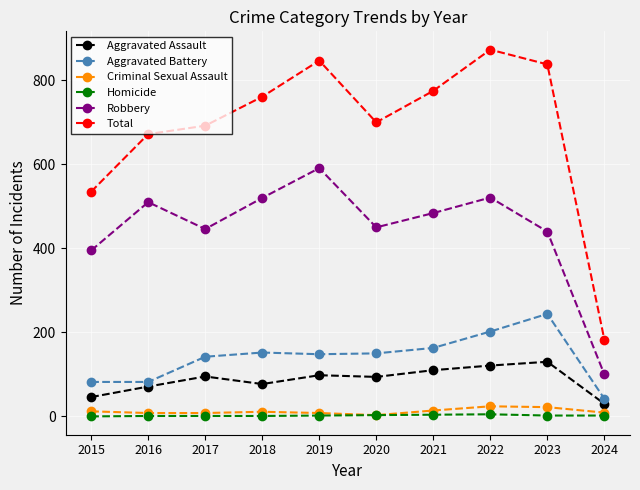

Which series has the largest range (max minus min)?

Total